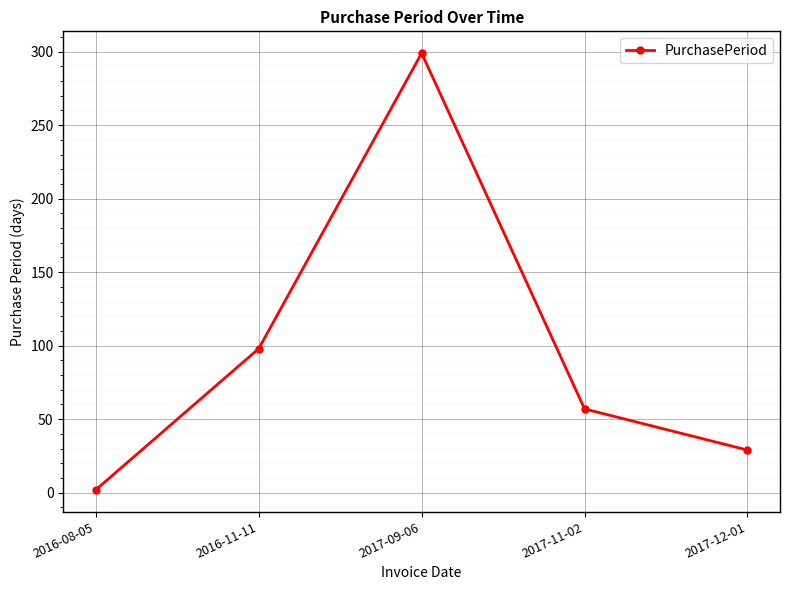

What is the difference between the values at 2016-11-11 and 2017-11-02?

41